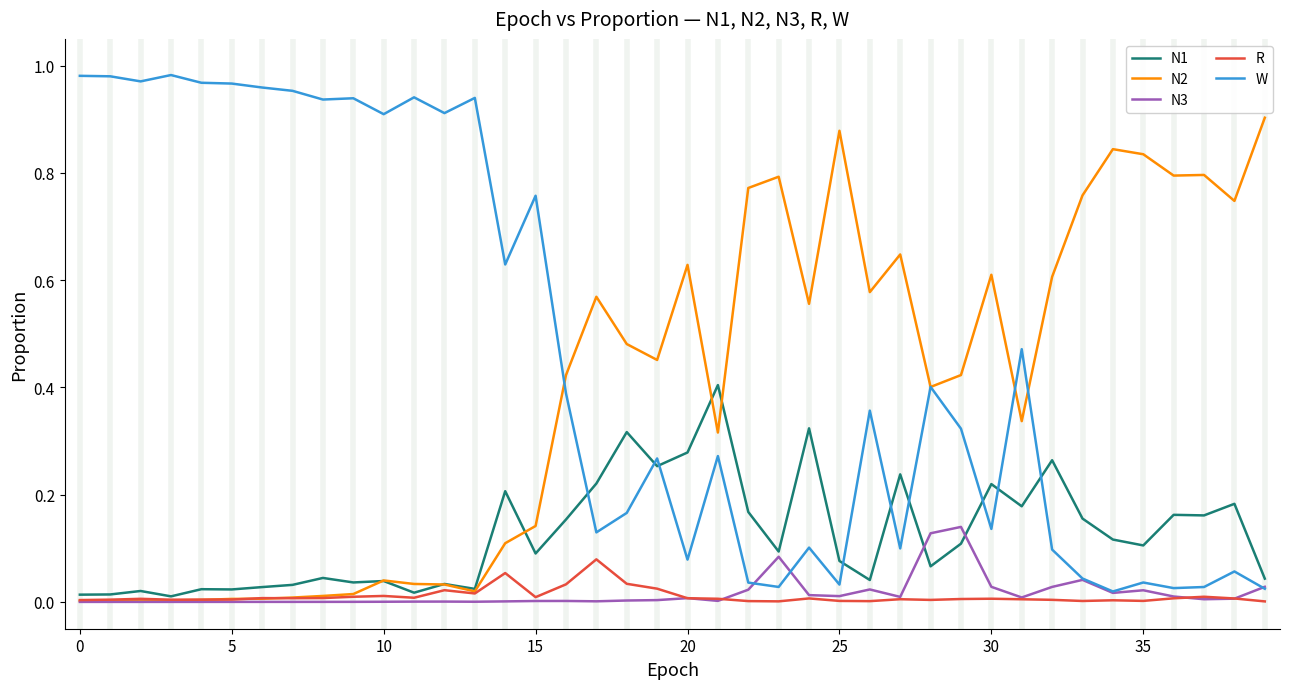

At how many categories does at least one series exceed 0?

40